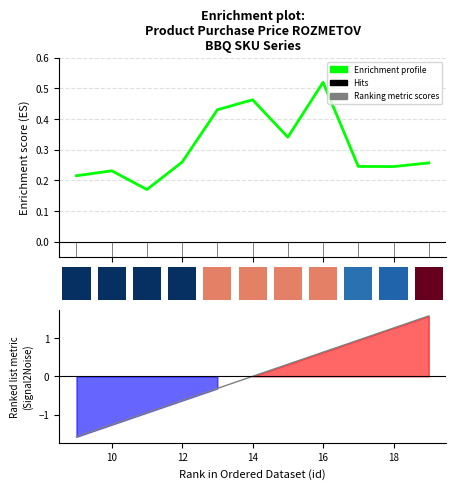

How many values are between 0 and 1?

11